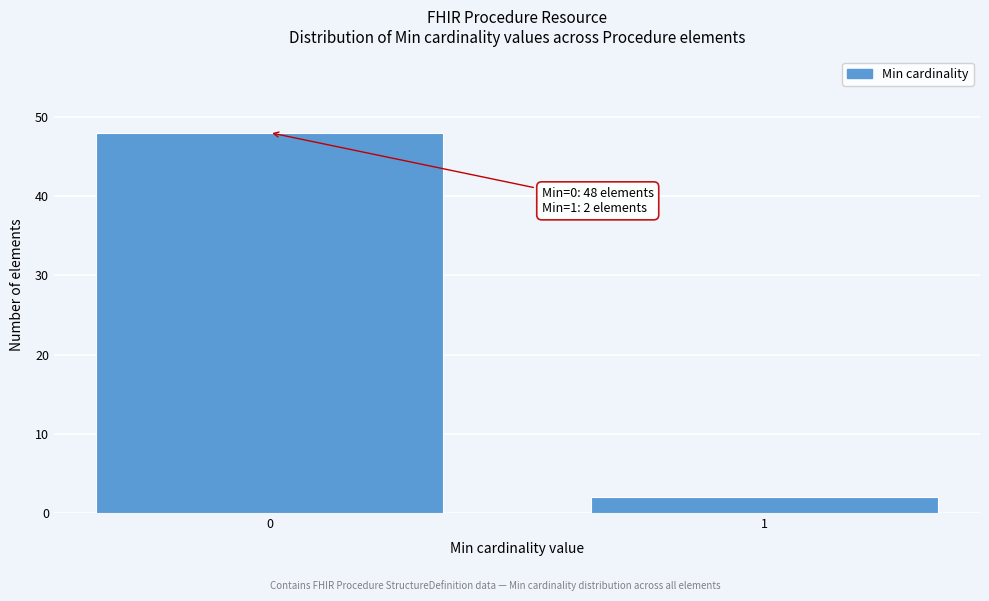

Reading left to right, extract all data points from this chart.

48	2